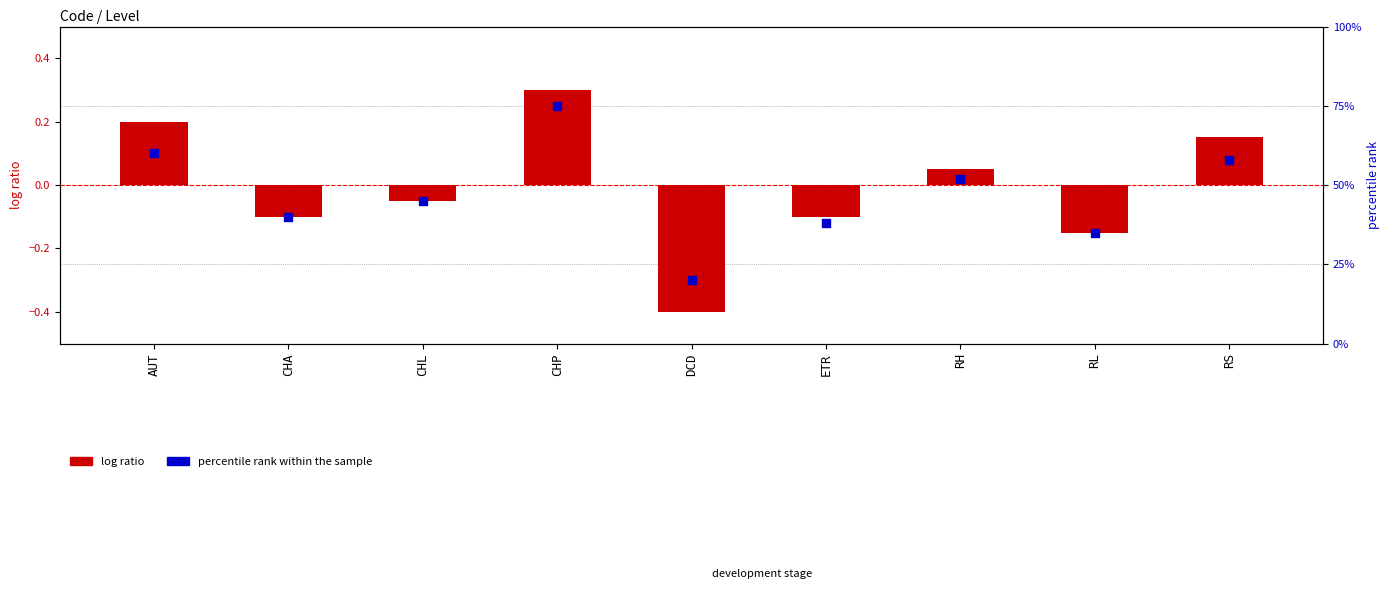

Is the value of percentile rank within the sample at CHP greater than the value of log ratio at CHP?

Yes